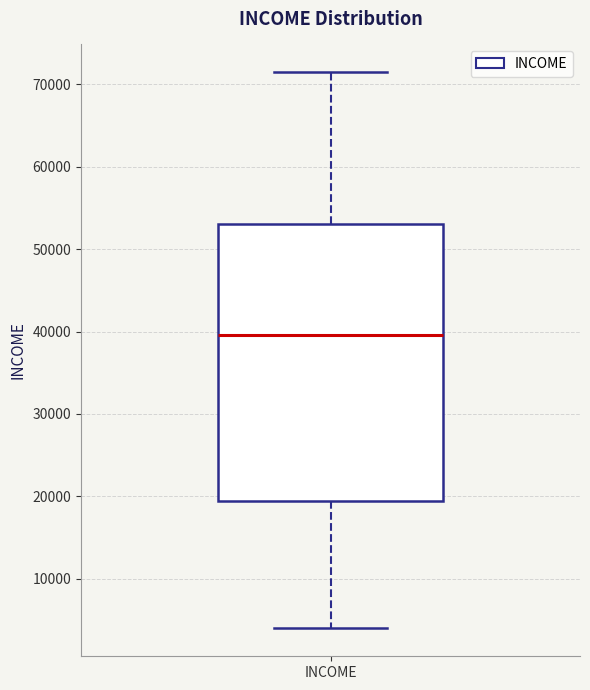

Where is the upper edge of the box for INCOME on the y-axis? The values are not printed on the chart, so give them approximately, as read against the axis.

53000